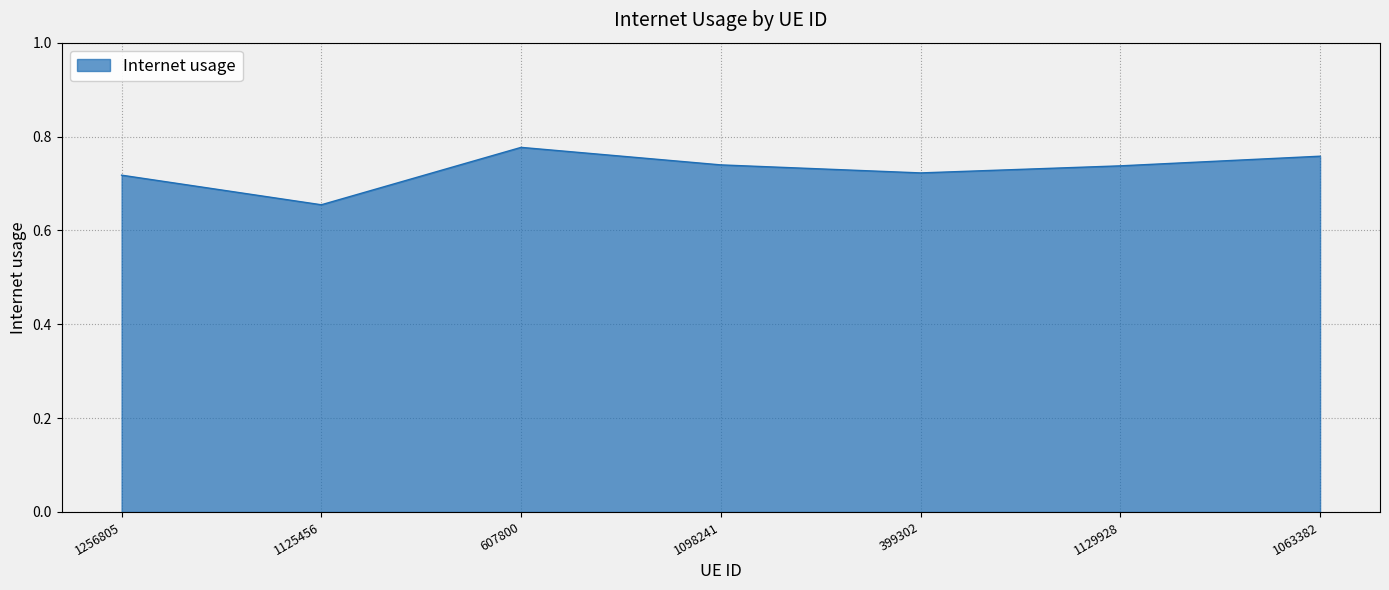

The chart shows a value of 1.2 at 1063382. True or false?

False